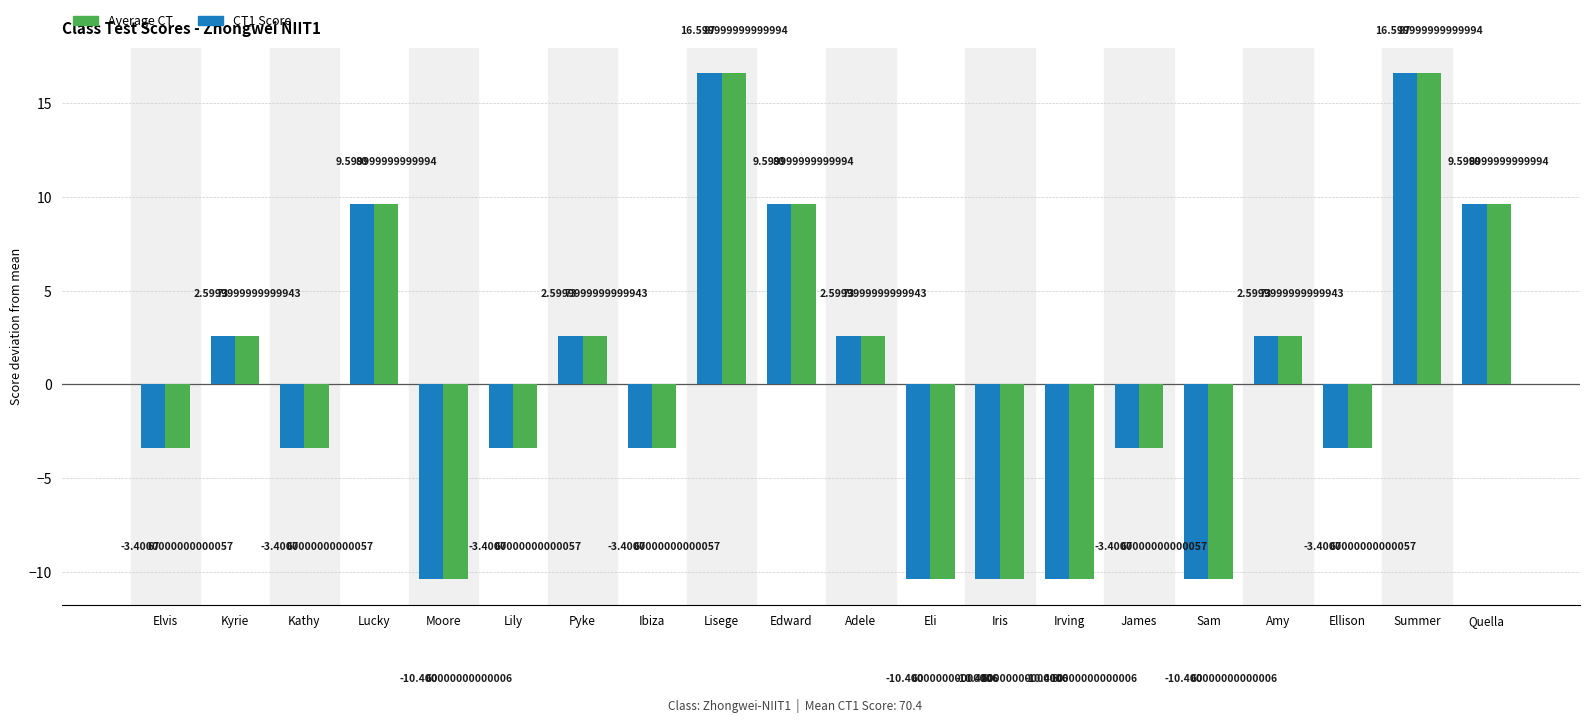

What is the difference between the maximum and minimum values in the Average CT series?

27.0